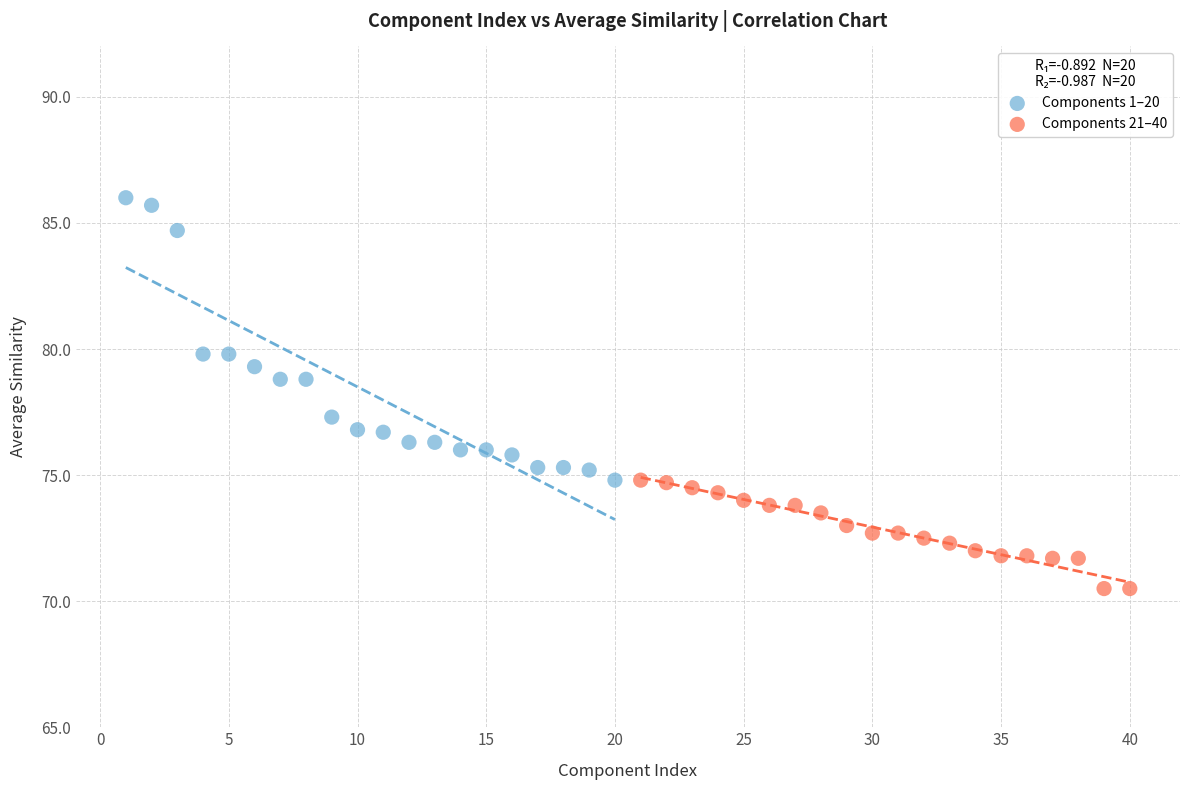

Which series has the largest Y range (max minus min)?

Components 1–20